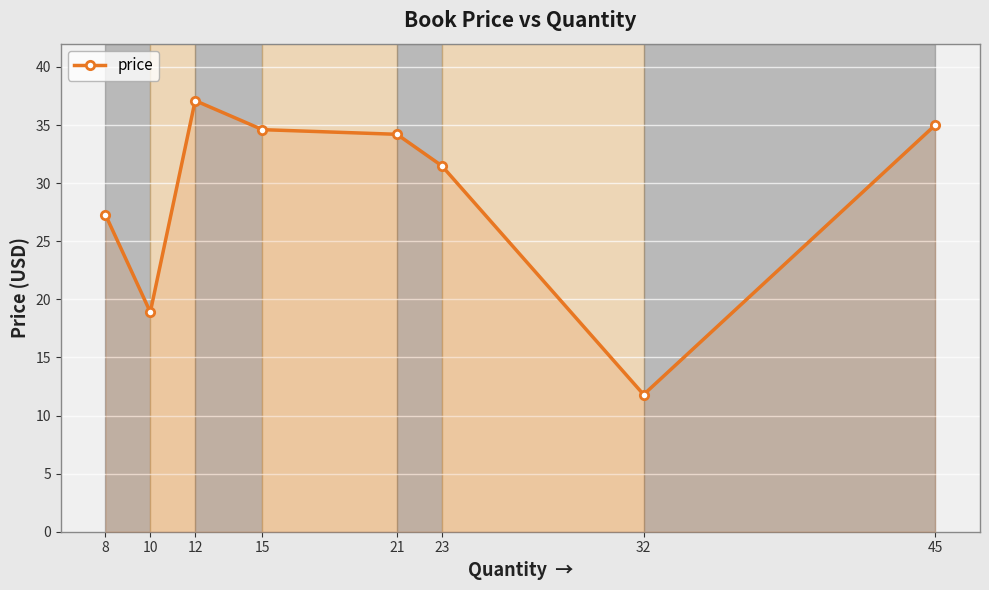

How many points are lower than both their immediate neighbors (excluding endpoints)?

2